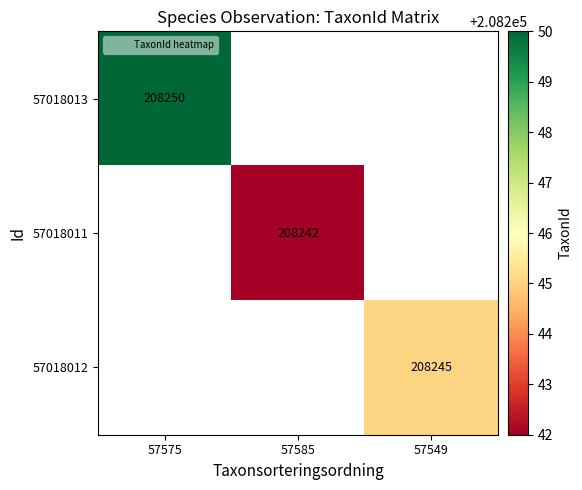

Is the value of 57018011 at 57575 greater than the value of 57018013 at 57549?

No